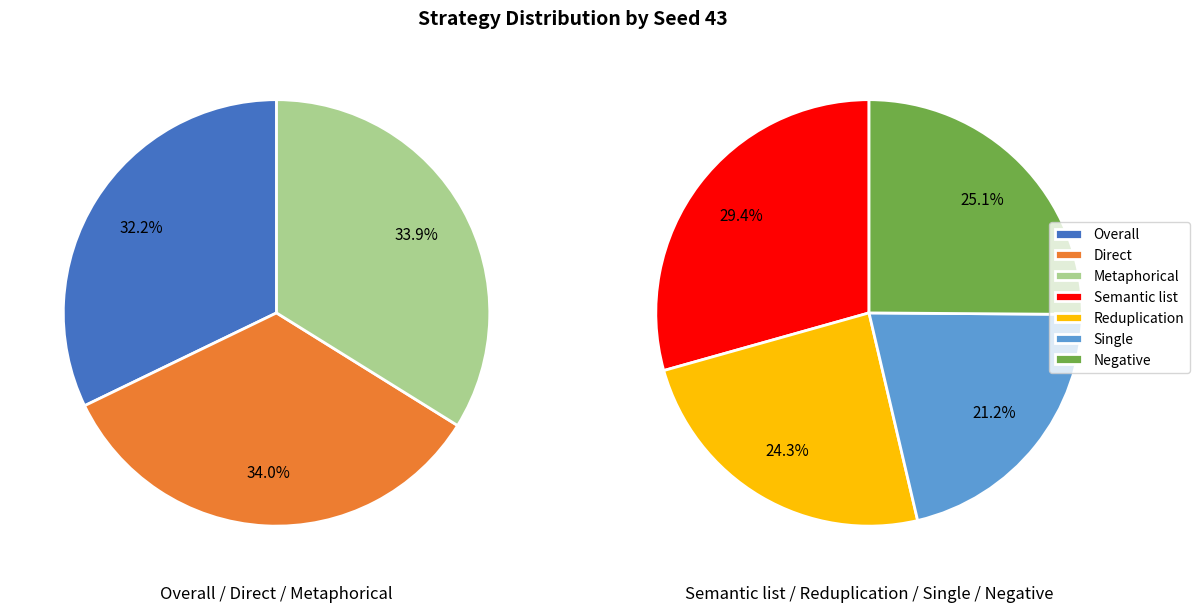

Is Metaphorical the majority of the pie?

No